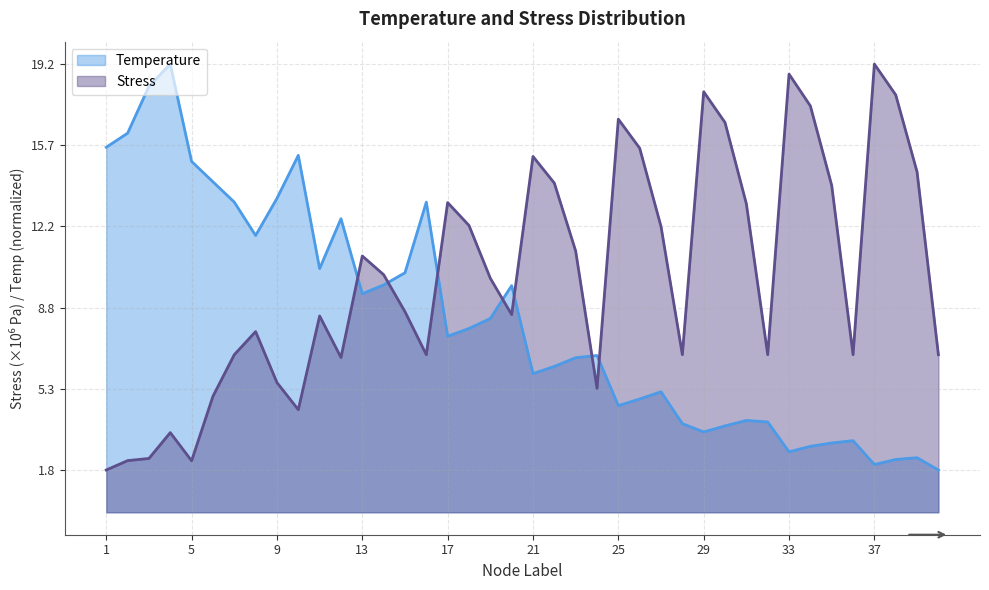

In Temperature, how many points are higher than both neighbors (excluding endpoints)?

10